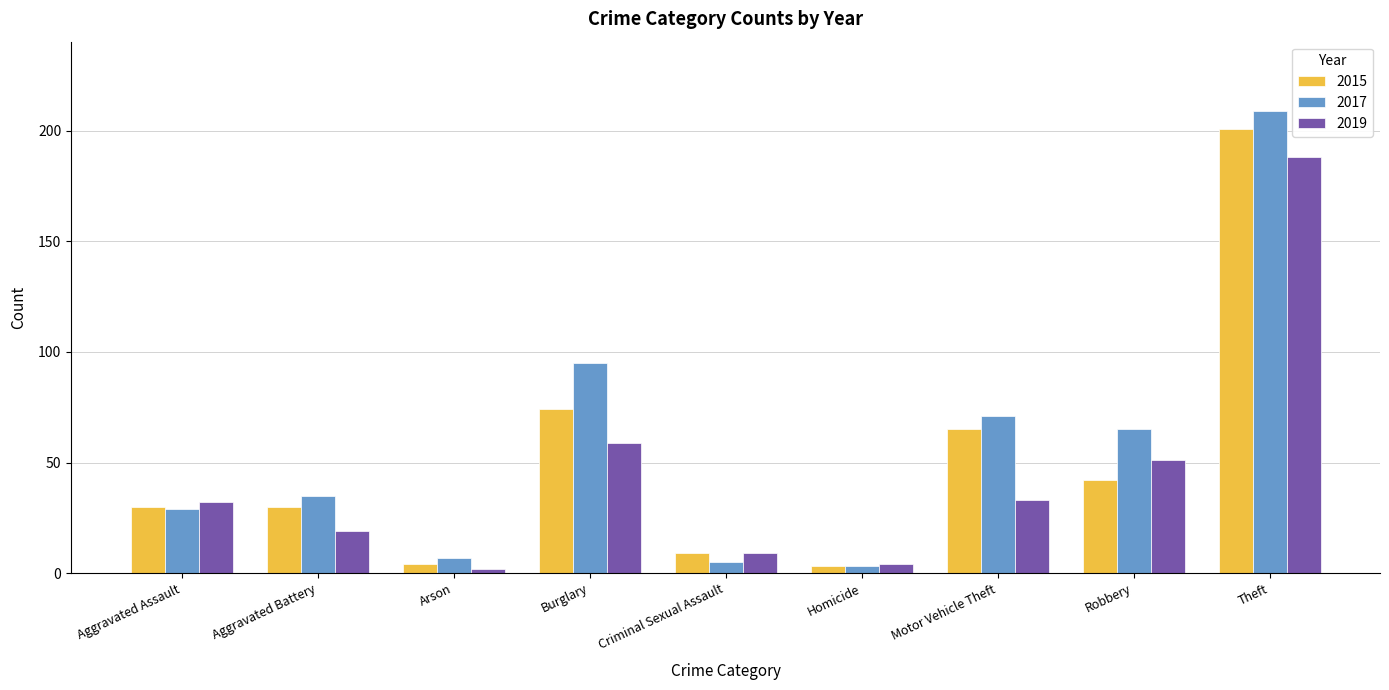

List the series in order of their overall mean, lowest first.

2019, 2015, 2017